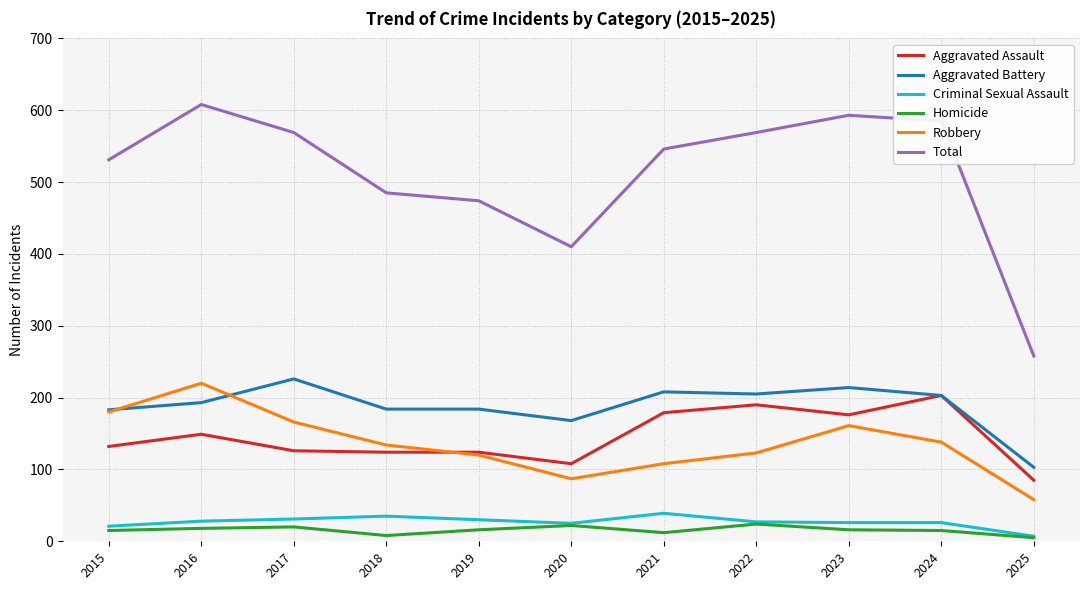

What is the total value across all series at 2025?

516